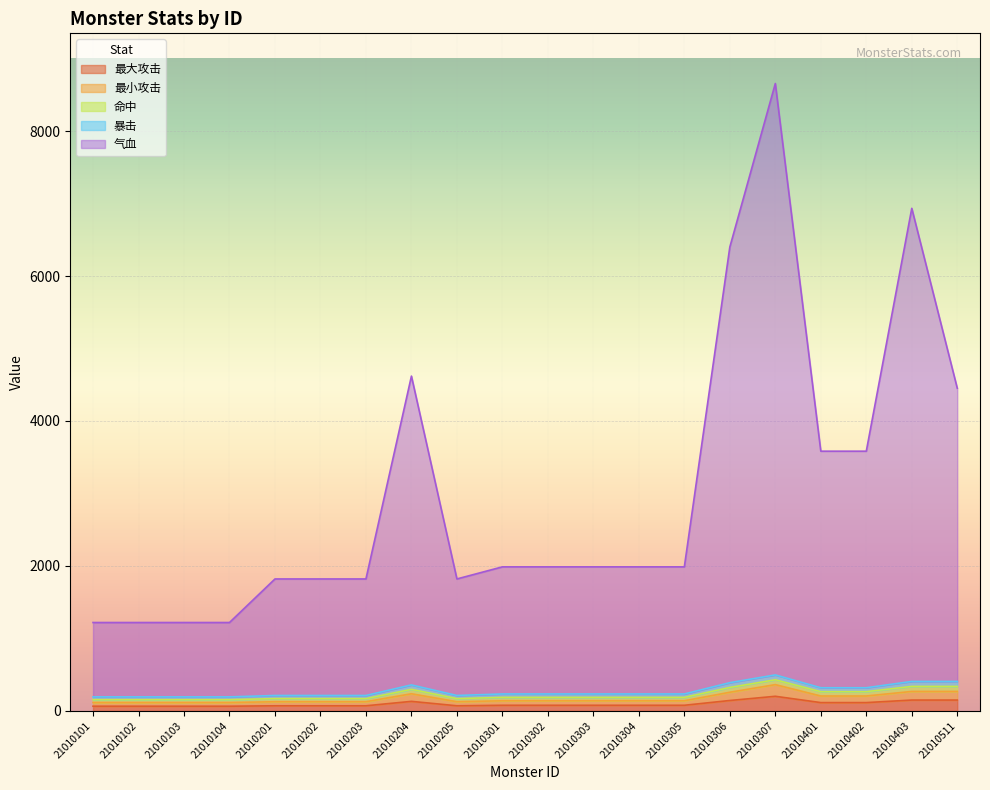

At how many categories does at least one series exceed 8588?

1